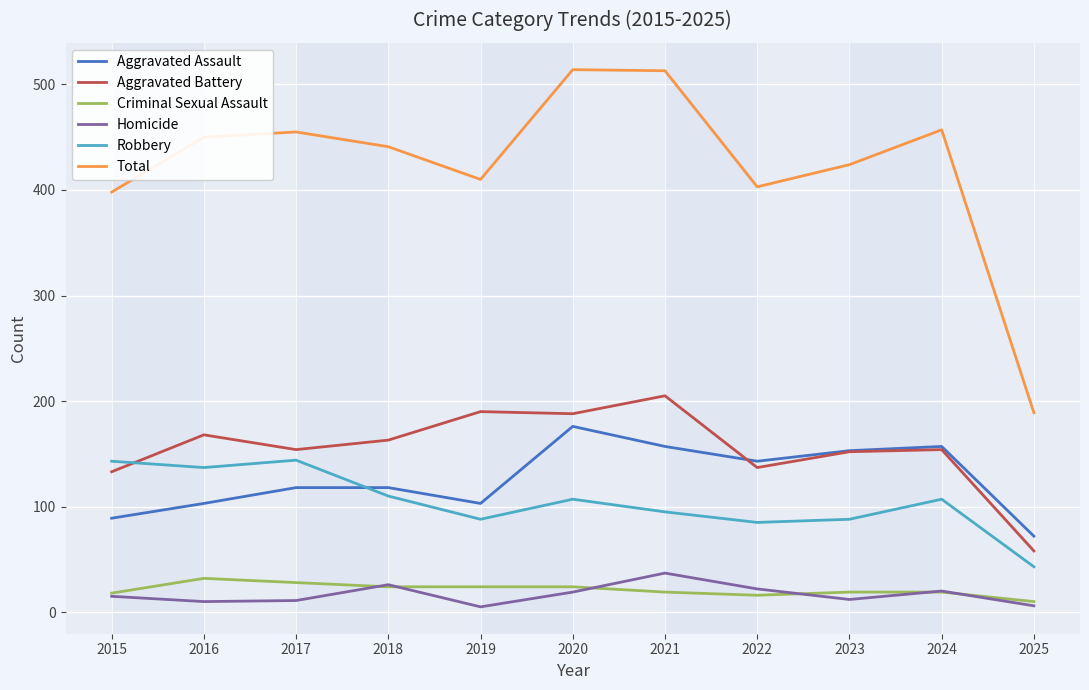

What is the highest value of the Aggravated Assault series?

176